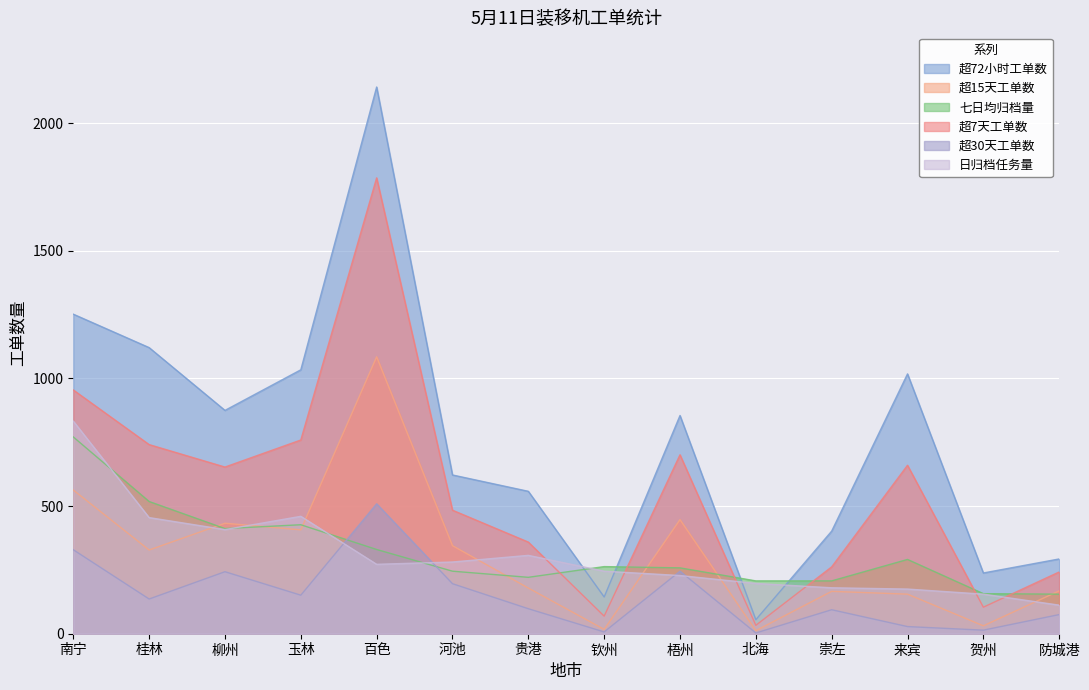

After their last crossing, which series has the higher values: 七日均归档量 or 超15天工单数?

超15天工单数